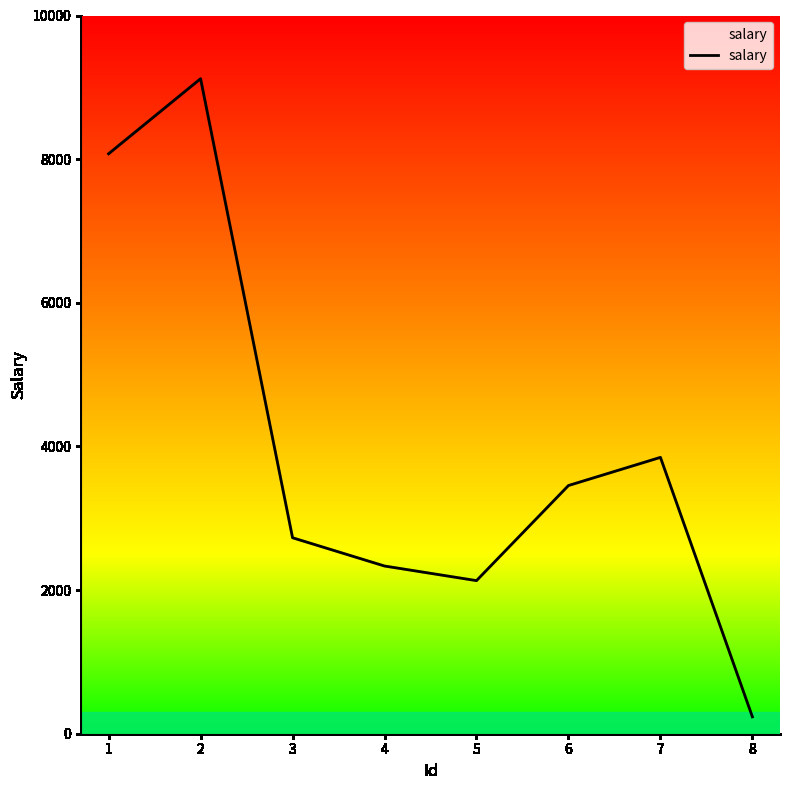

Rank the categories by value from highest to lowest.

2, 1, 7, 6, 3, 4, 5, 8